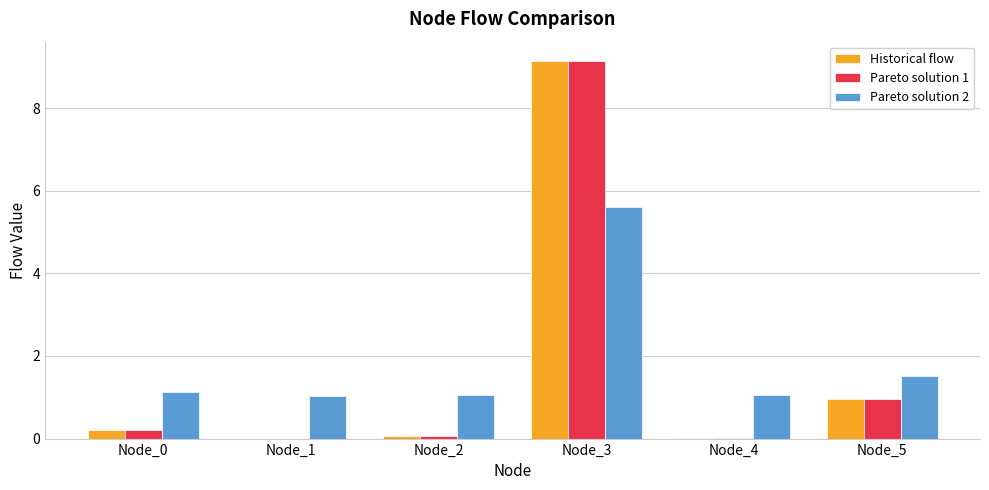

Which series has the largest range (max minus min)?

Historical flow